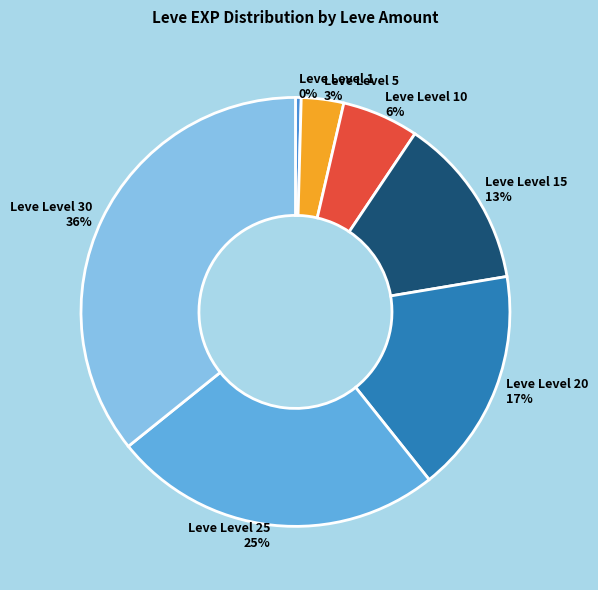

What percentage is the Leve Level 10 slice, to the nearest percent?

6%